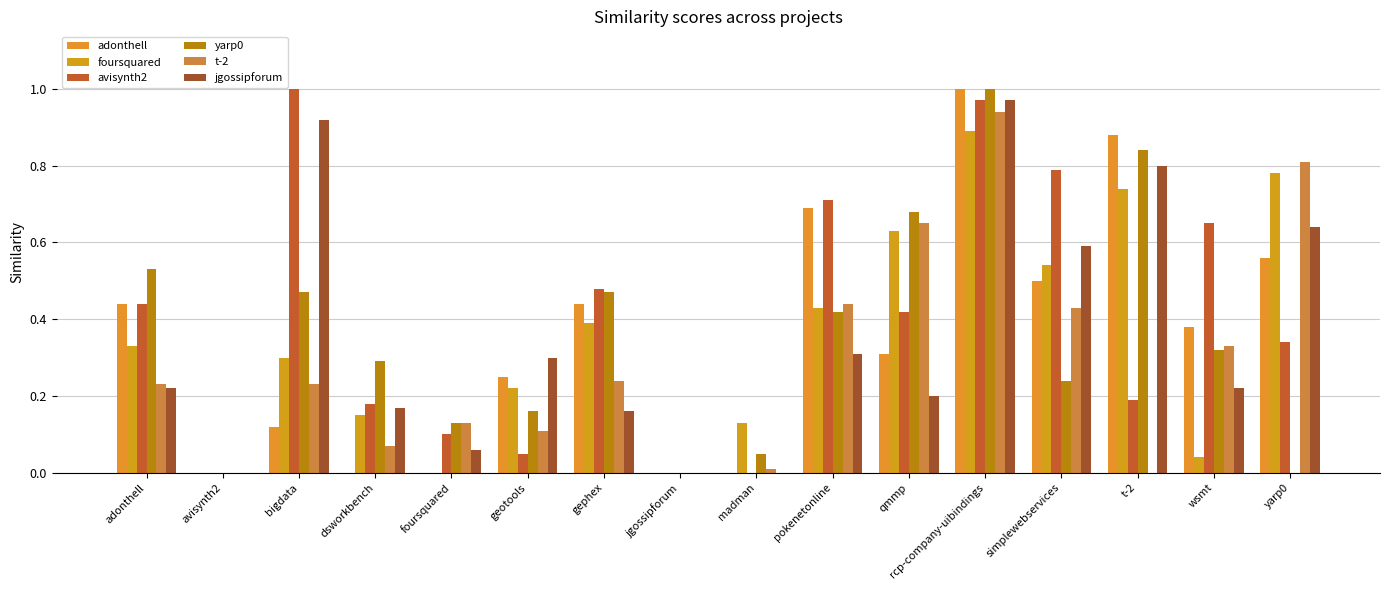

How many groups of bars are there?

16